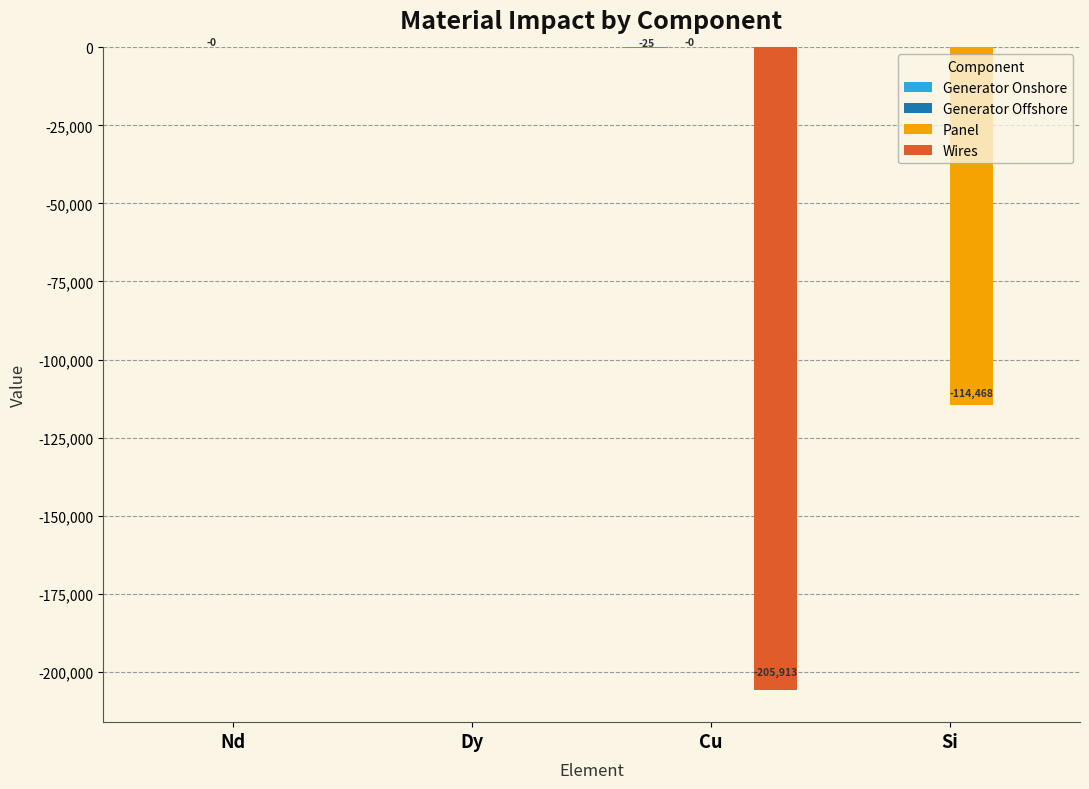

The Wires series shows 0.0 at Nd. True or false?

True